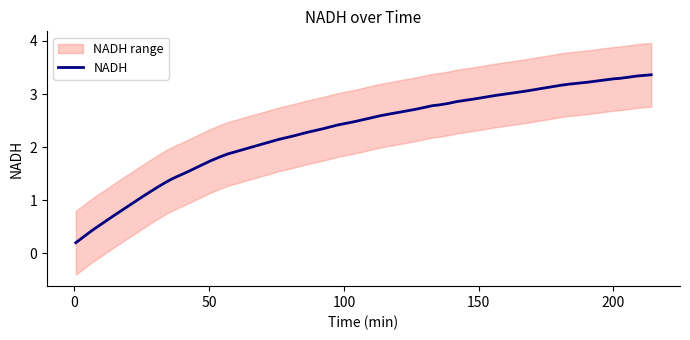

What is the highest value of the NADH series?

3.4